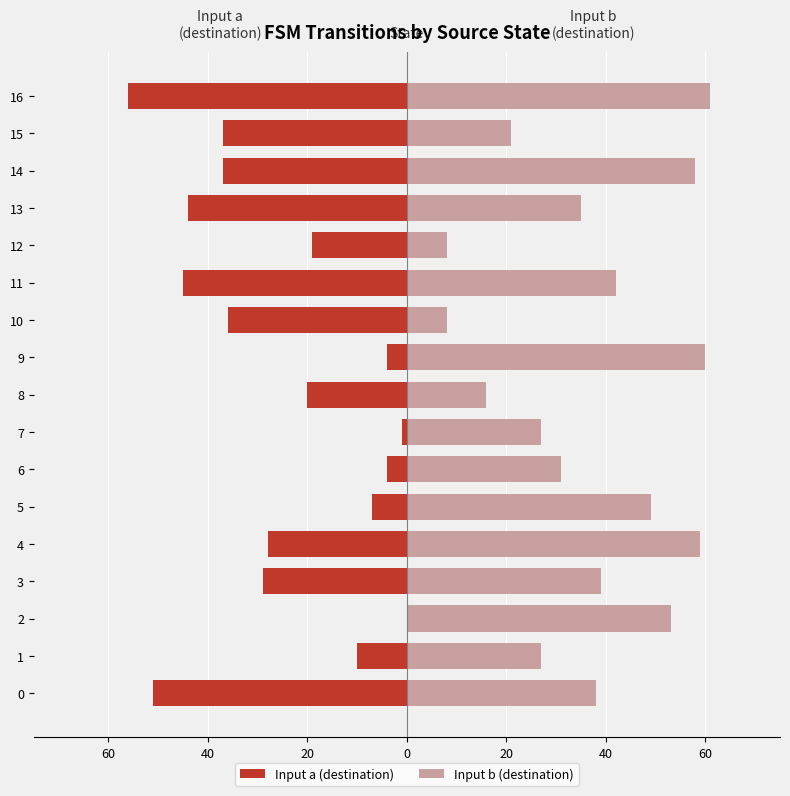

Rank the series by their average value, from highest to lowest.

Input b (destination), Input a (destination)